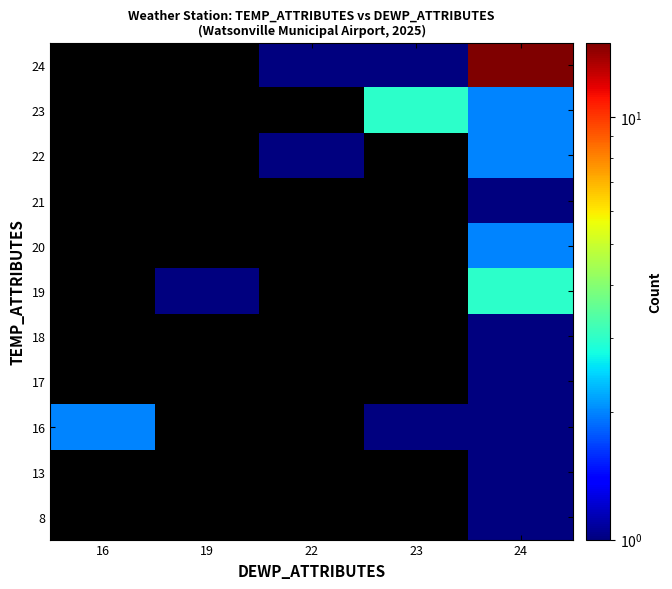

Which has a higher value, 23 or 16?

16